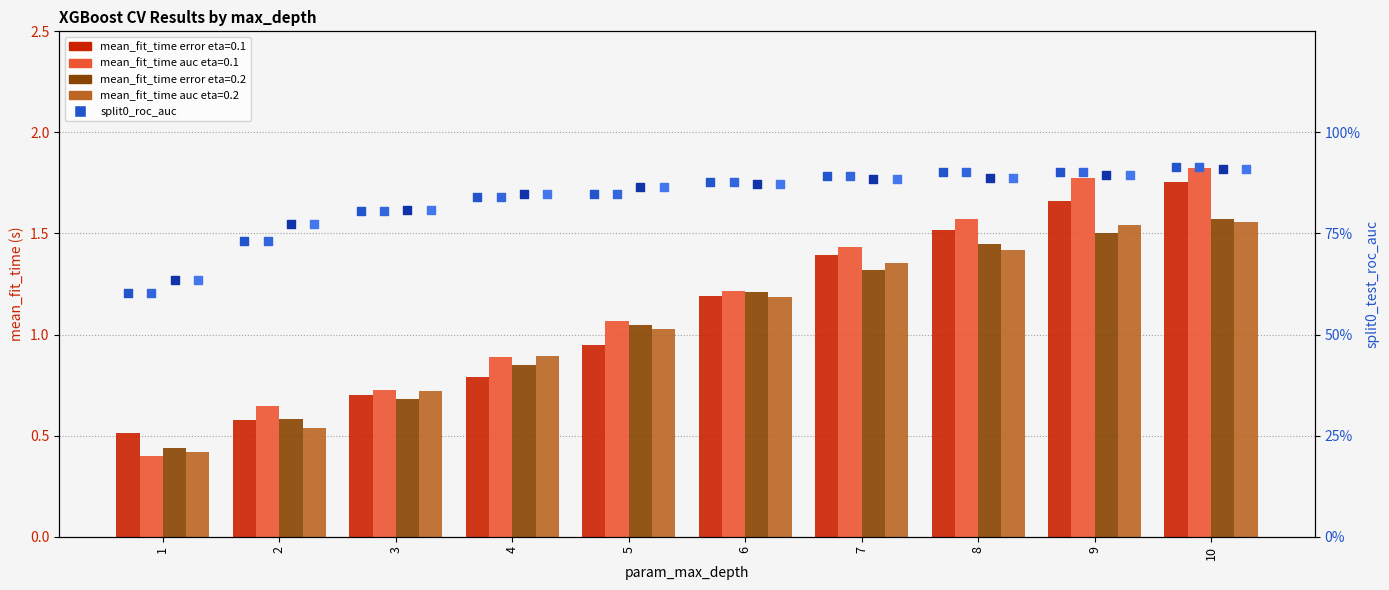

At which category is the sum across all series the highest?

10